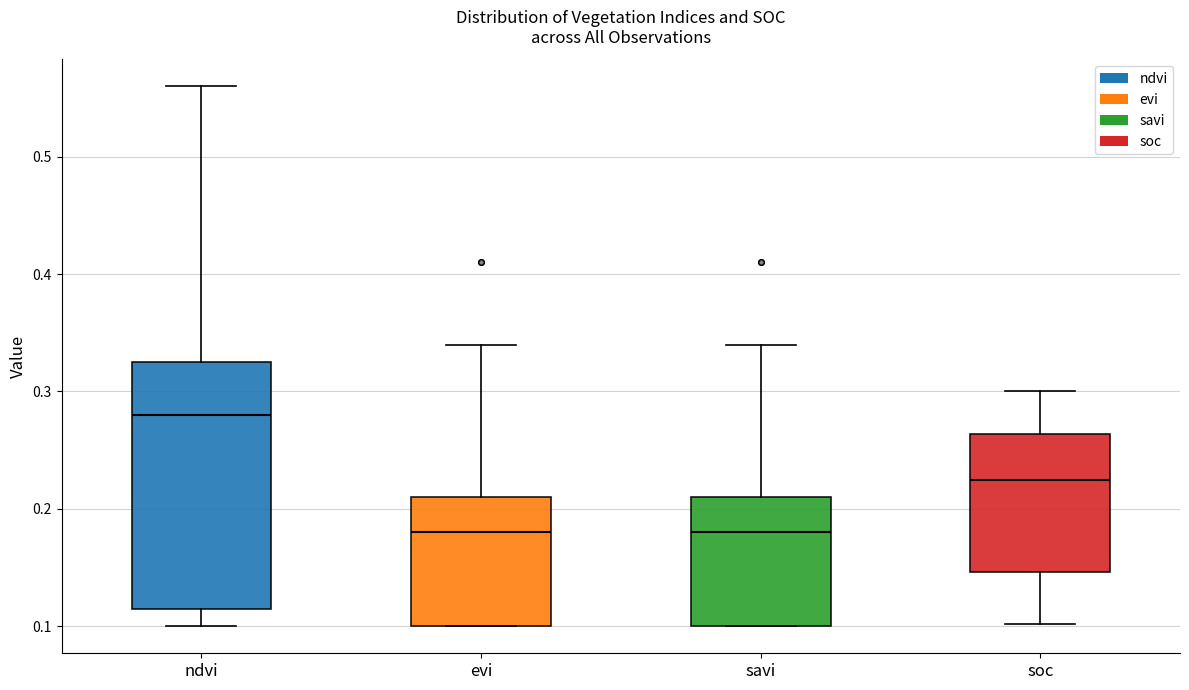

Comparing the boxes themselves (not the whiskers), which one is the tallest?

ndvi